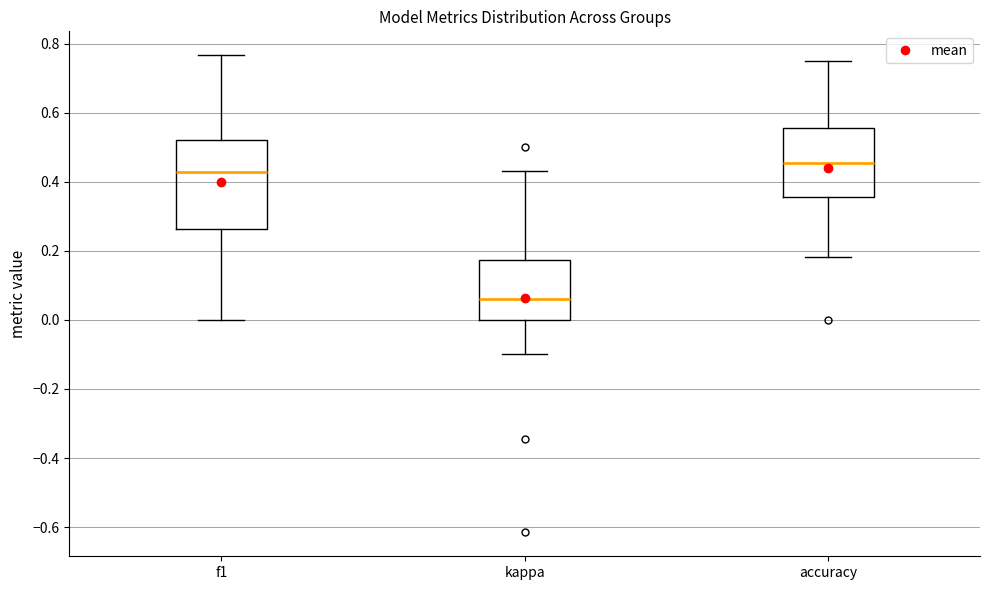

Which box's median line is the highest?

accuracy